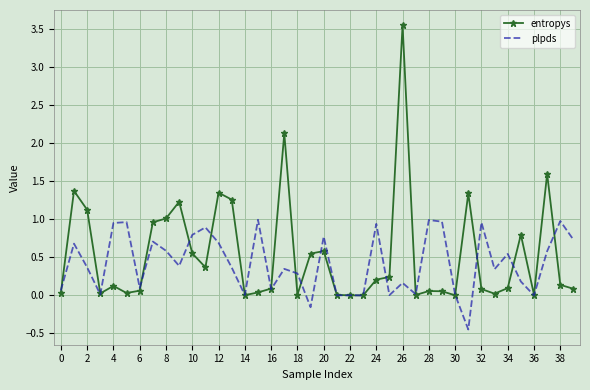

Rank the series by their maximum value, from lowest to highest.

plpds, entropys